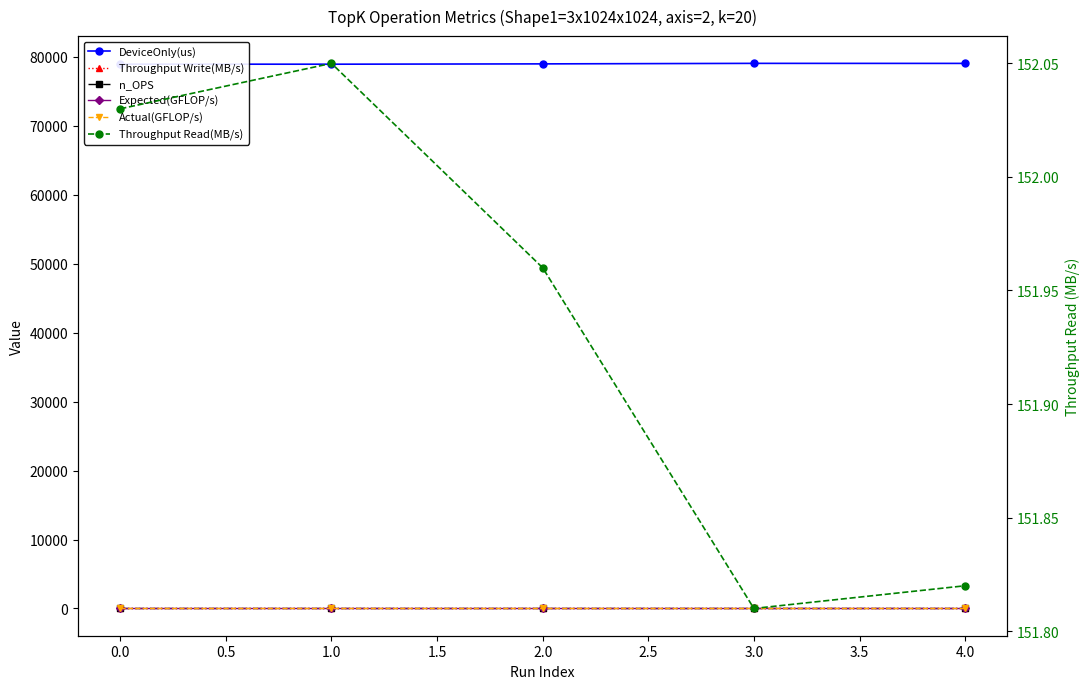

What is the average value of the DeviceOnly(us) series?

78981.8